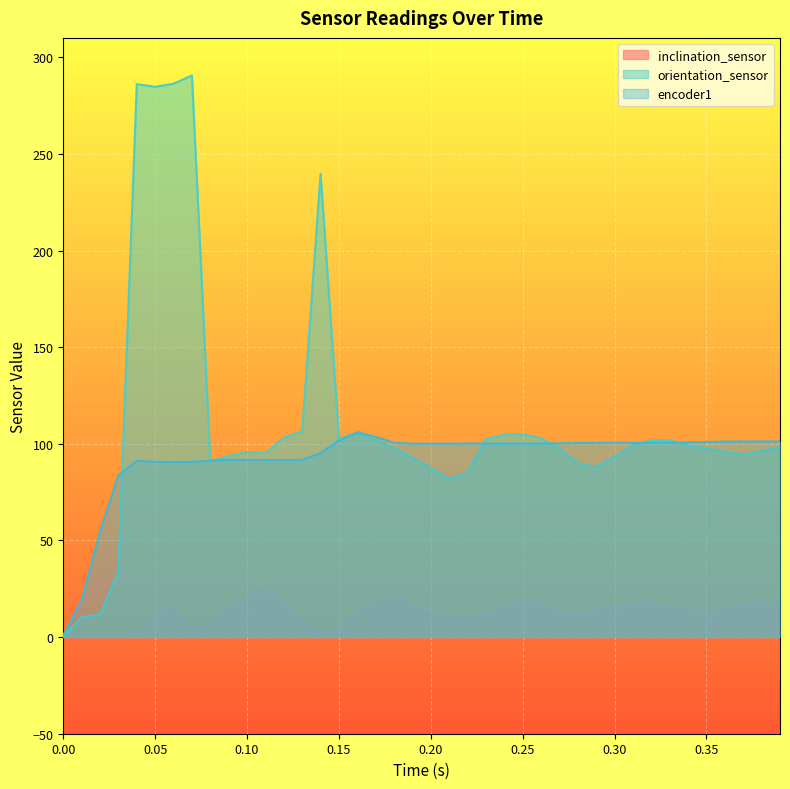

The value of orientation_sensor at 0.23 is 102.5. True or false?

True